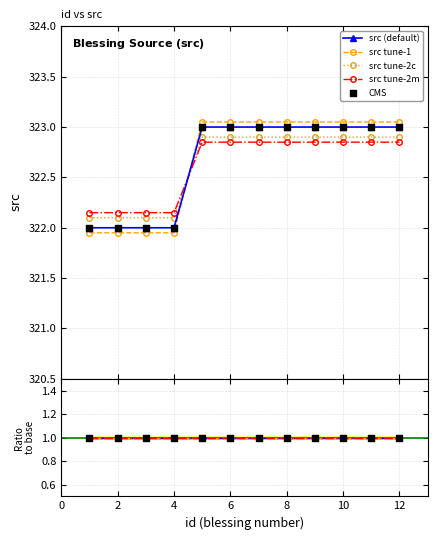

Approximately how many times larger is the value at 9 compared to 3?

1.0